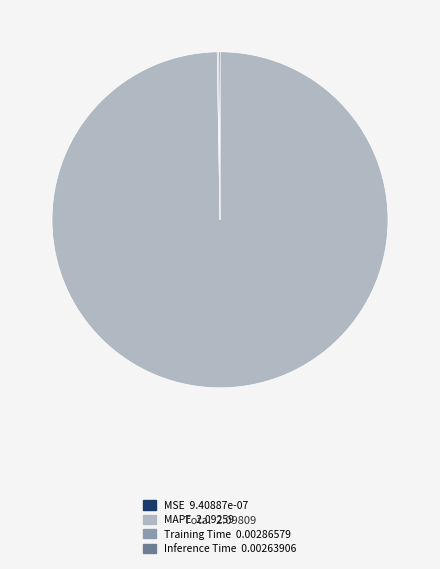

The MAPE slice represents 100% of the pie. True or false?

True